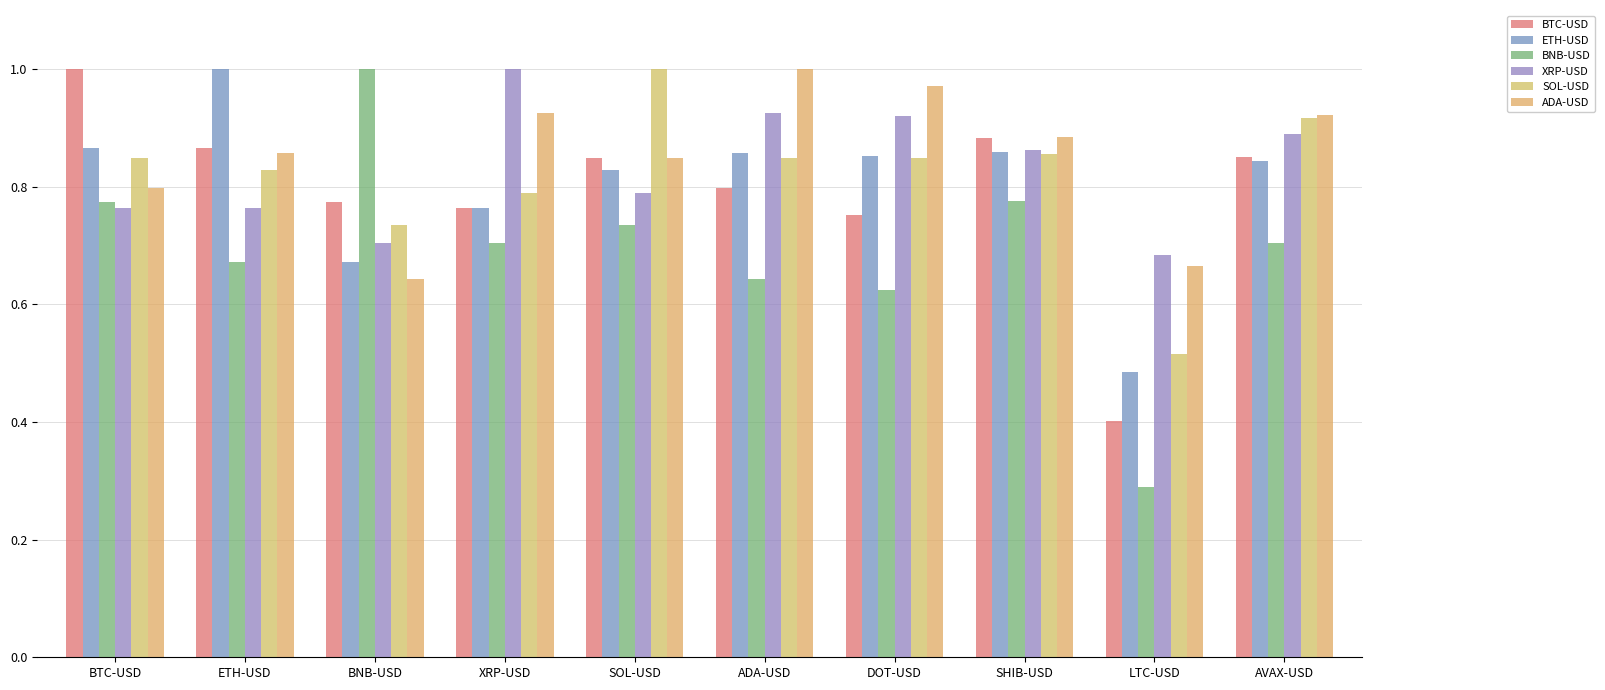

How many groups of bars are there?

10